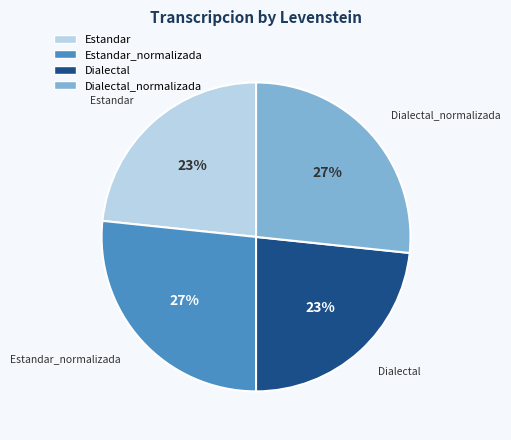

To the nearest percent, what is the average slice percentage?

25%